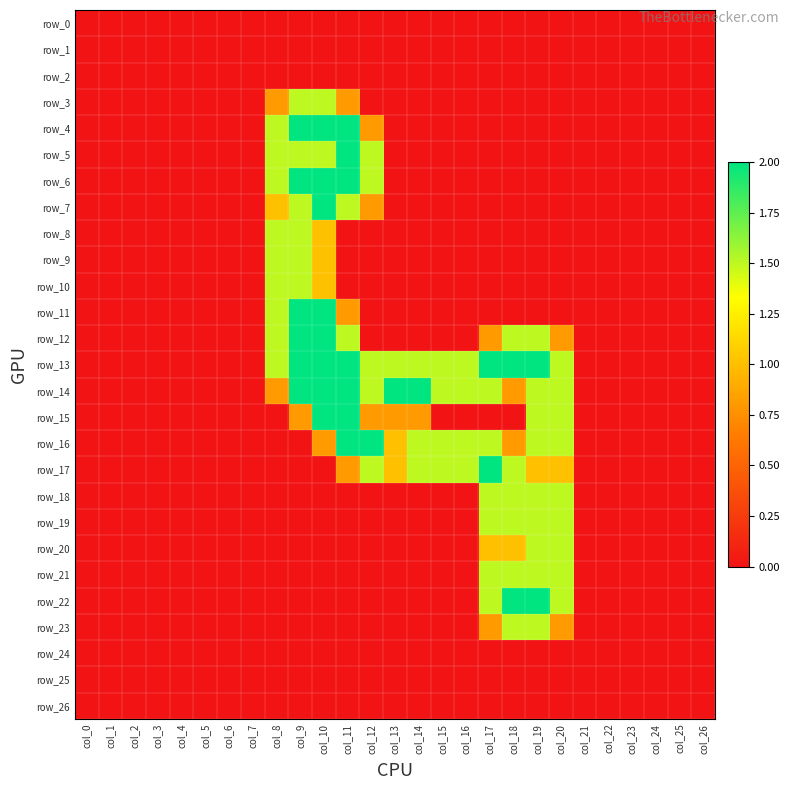

Which series has the largest total across all categories?

row_13